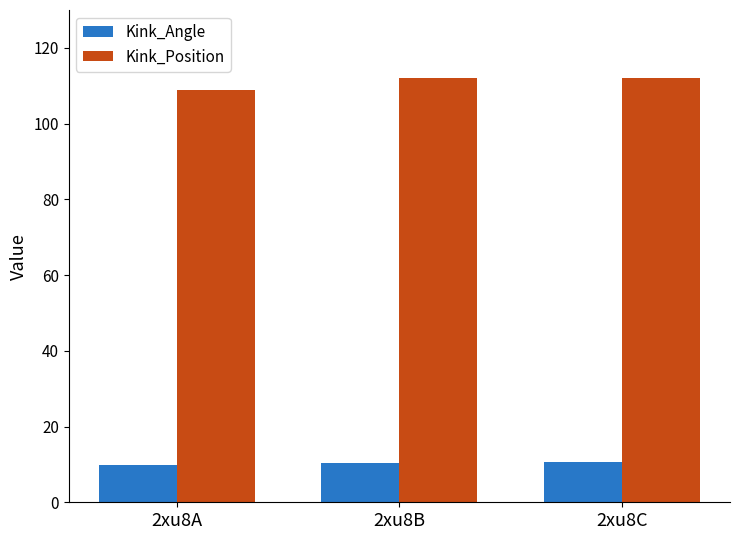

True or false: Kink_Position has a value of 167.1 at 2xu8B.

False